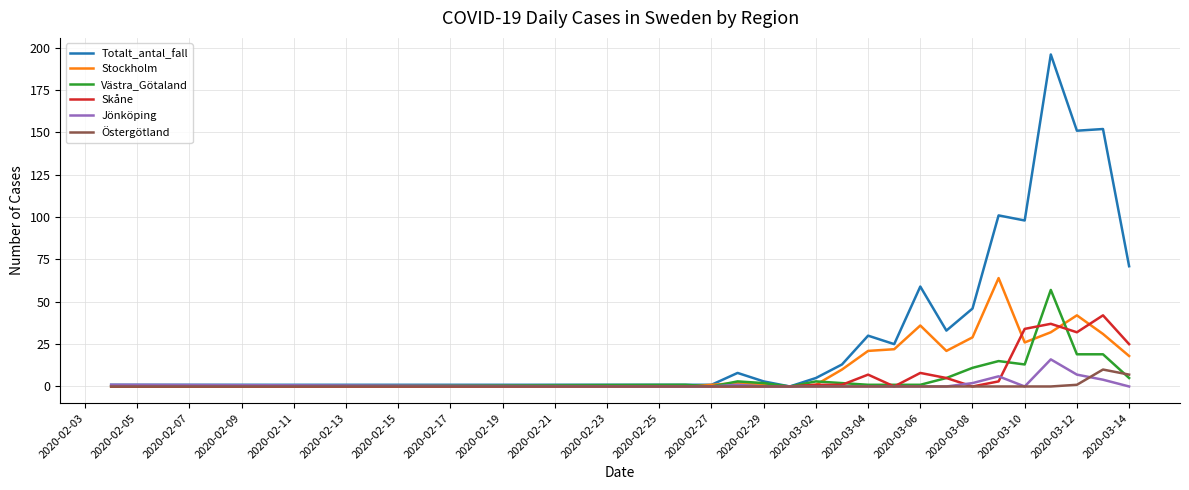

What is the highest value of the Jönköping series?

16